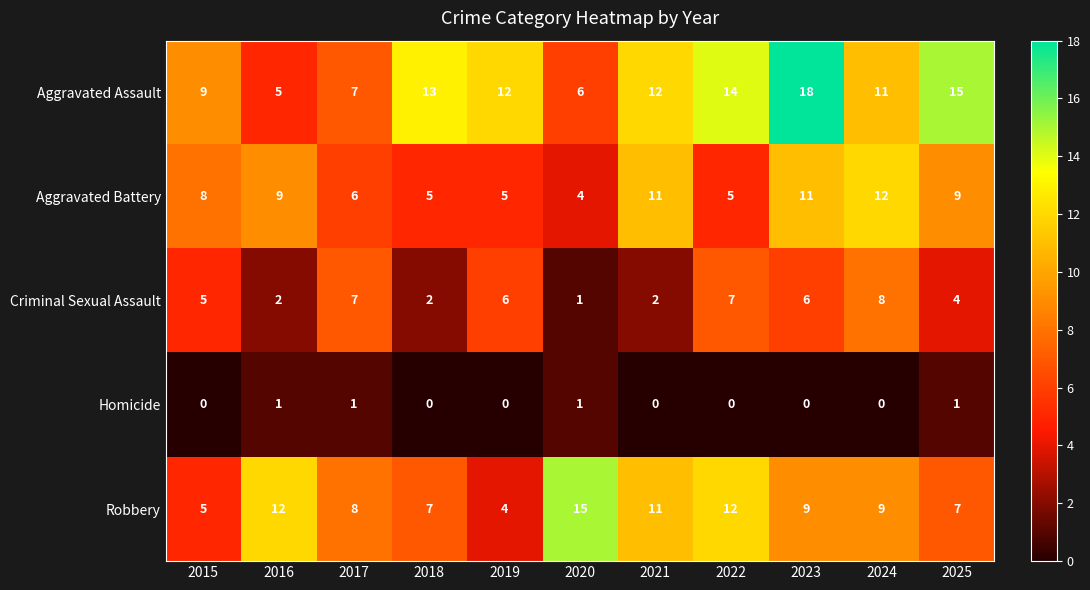

Count the Homicide values in the range 0 to 1.

11